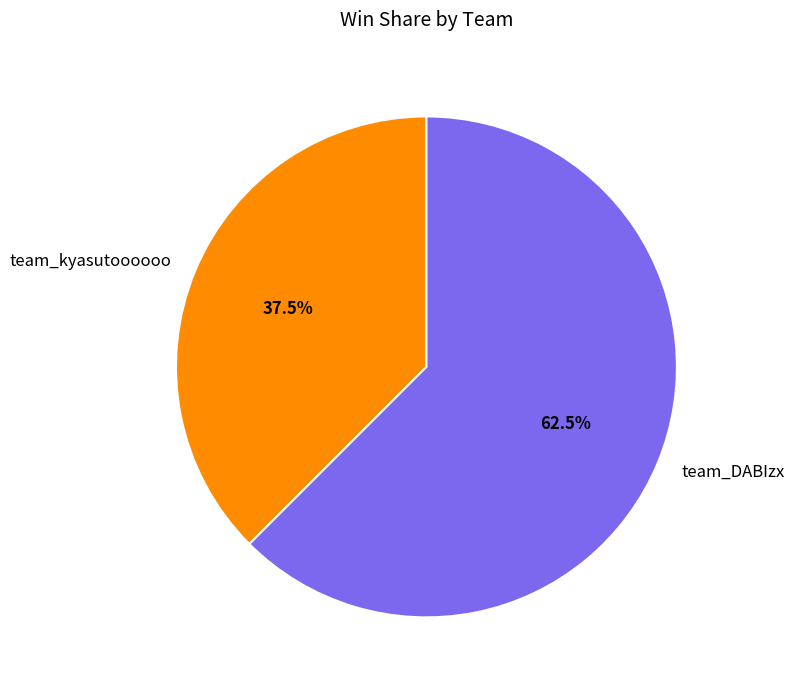

Which category has the biggest portion of the pie?

team_DABIzx